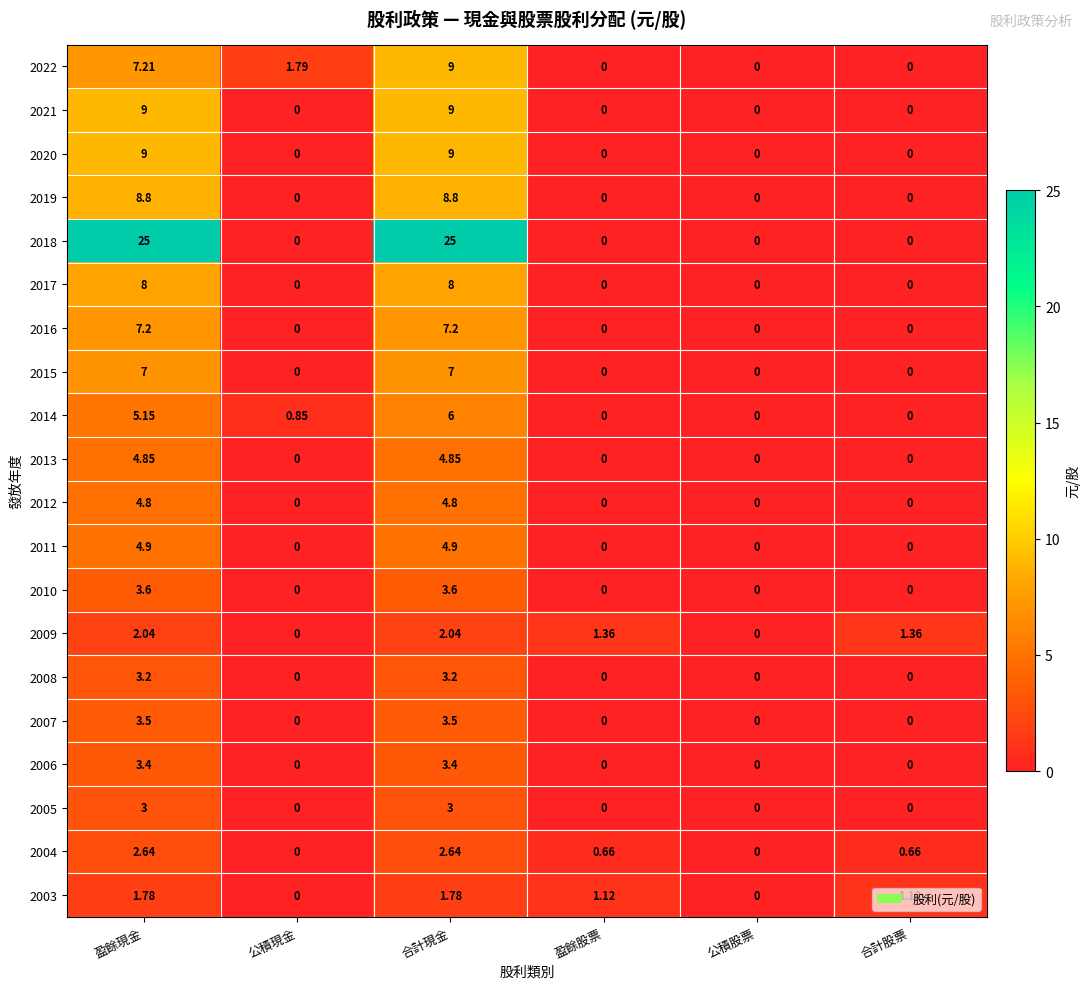

At which label does 2022 reach its peak?

合計現金